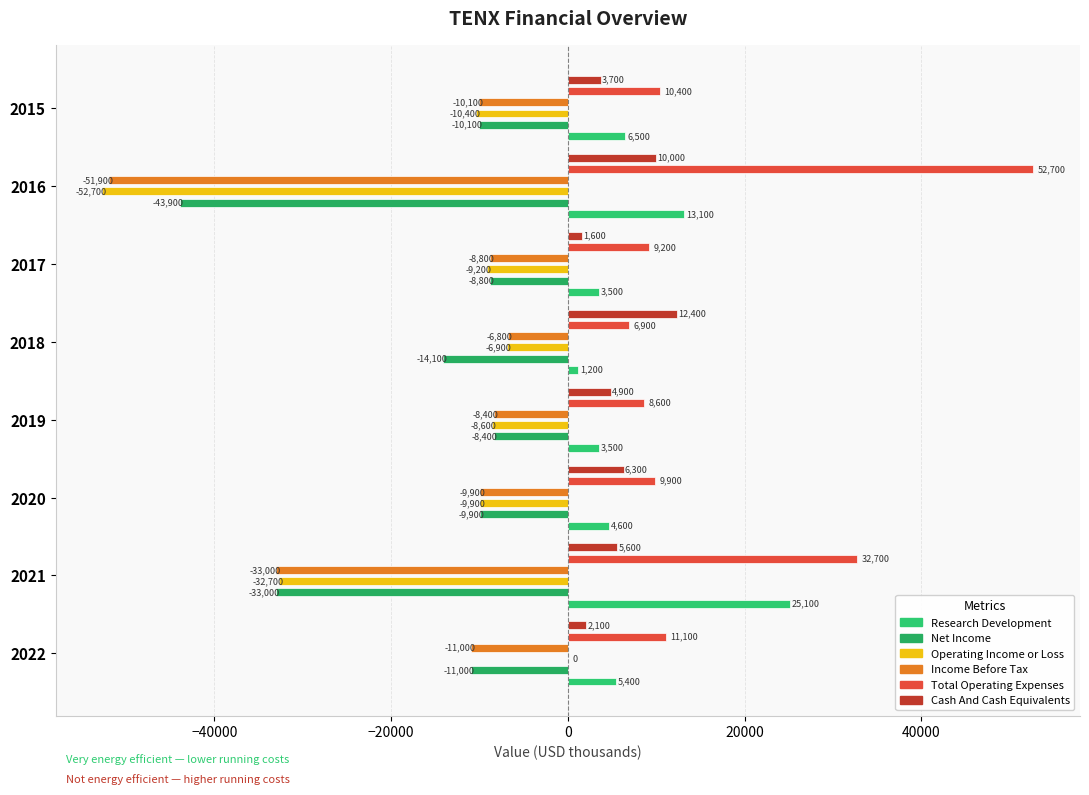

Are the bars horizontal?

Yes